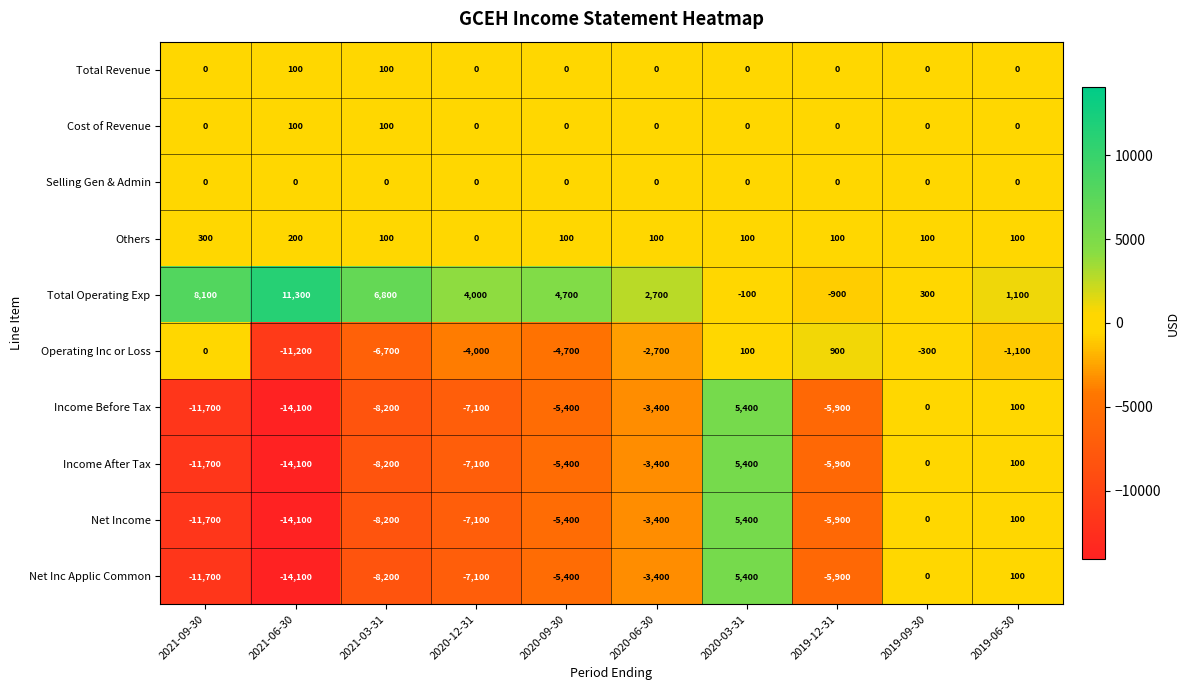

How many data points in Net Income are above -5400?

4